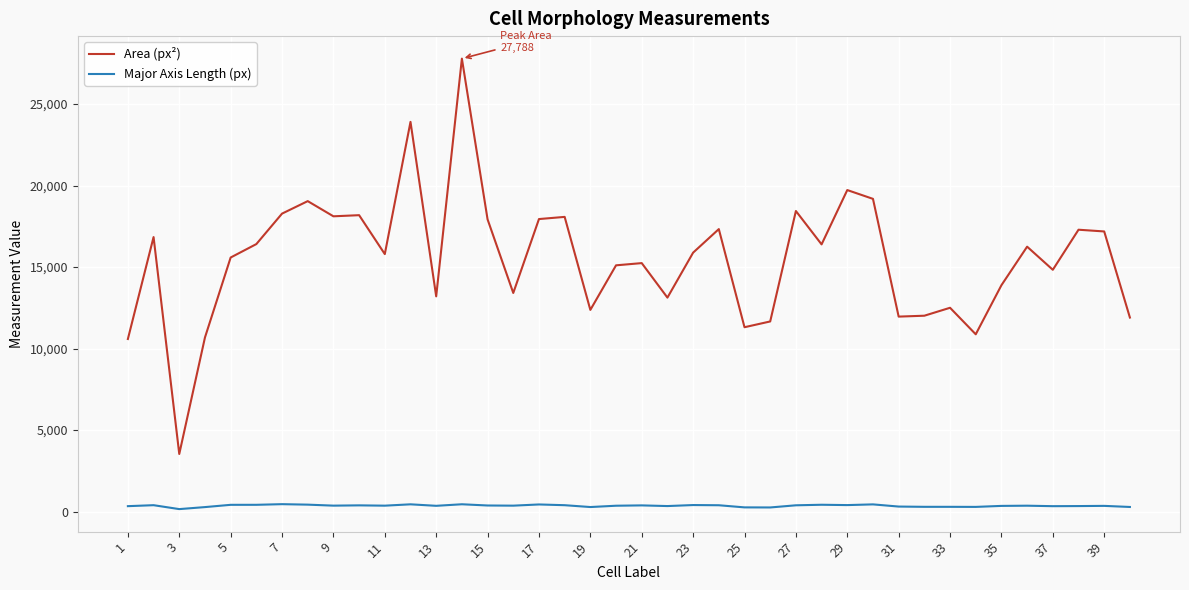

Which series has the largest total across all categories?

Area (px²)